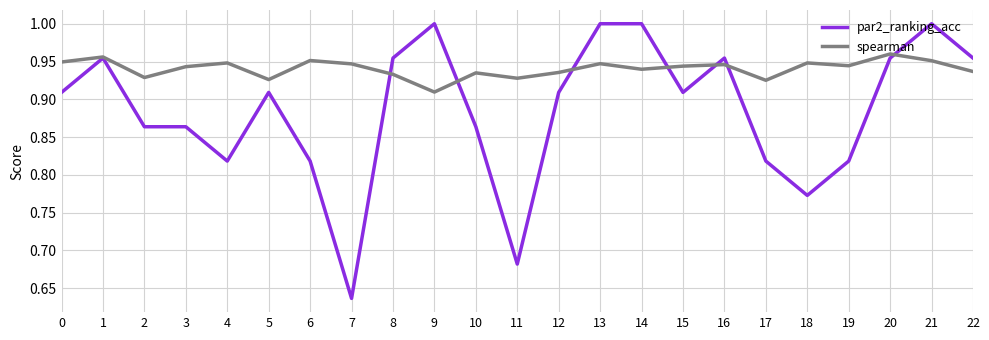

At which label is par2_ranking_acc closest to 0?

7